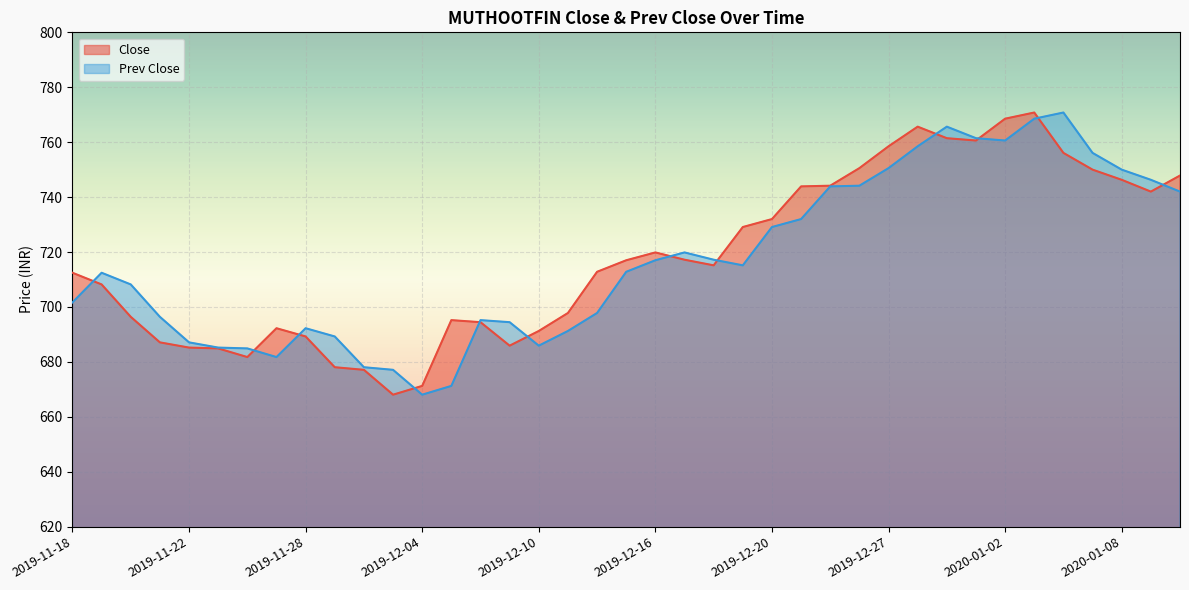

Which category has the lowest value in the Close series?

2019-12-03